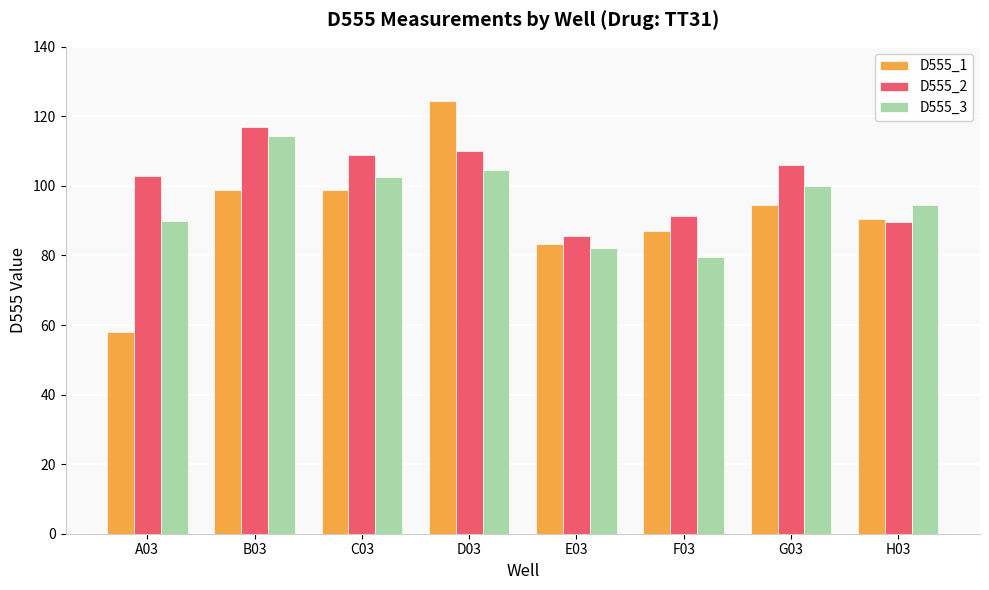

What position from the right is C03?

6